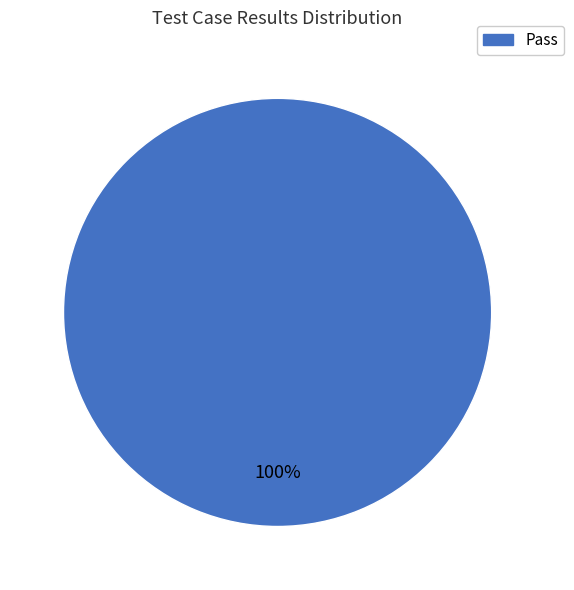

Is there a majority slice in this chart?

Yes